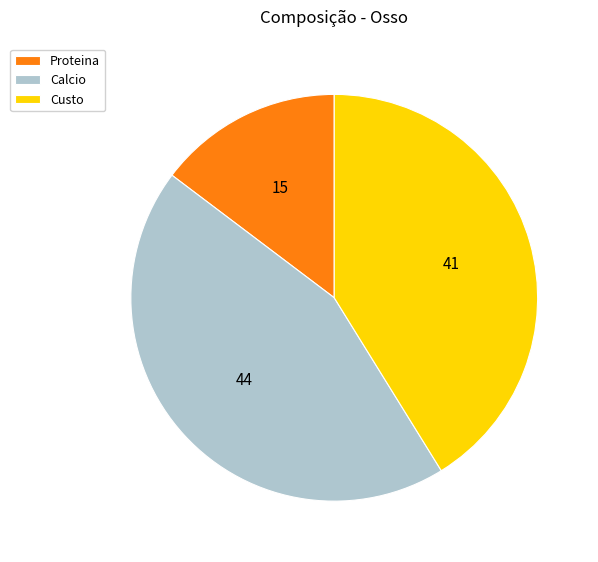

Is the sum of Calcio and Custo greater than half?

Yes